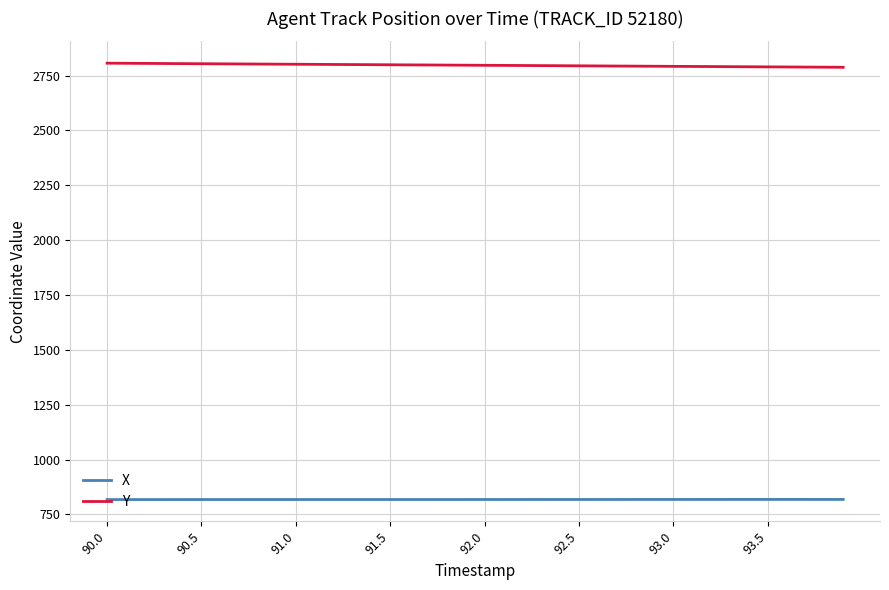

What is the sum of all X values?

32727.2